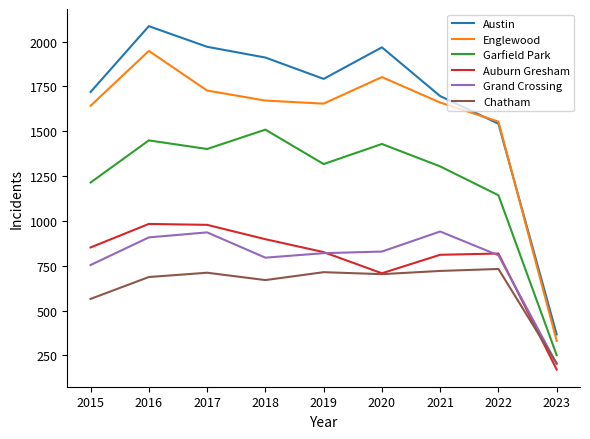

How many values in the Chatham series are below 703?

4